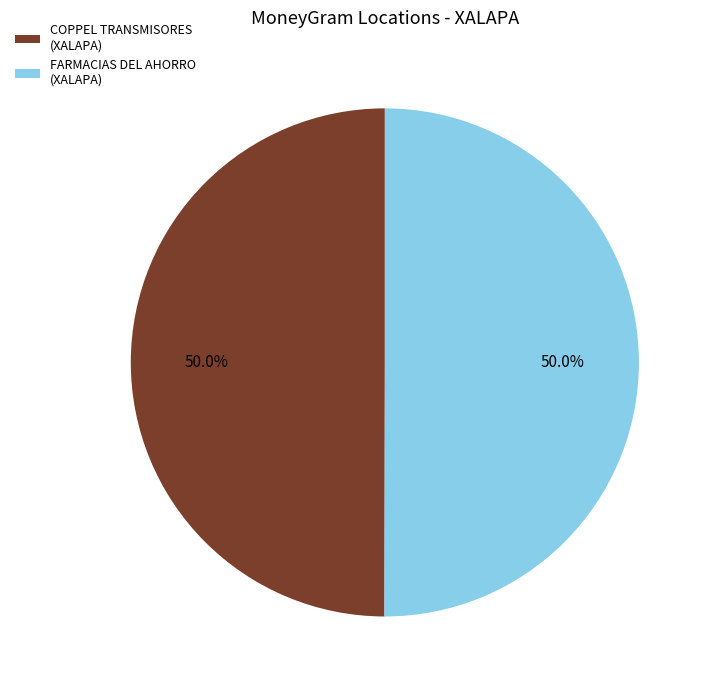

Approximately how many times larger is the value at COPPEL TRANSMISORES (XALAPA) compared to FARMACIAS DEL AHORRO (XALAPA)?

1.0